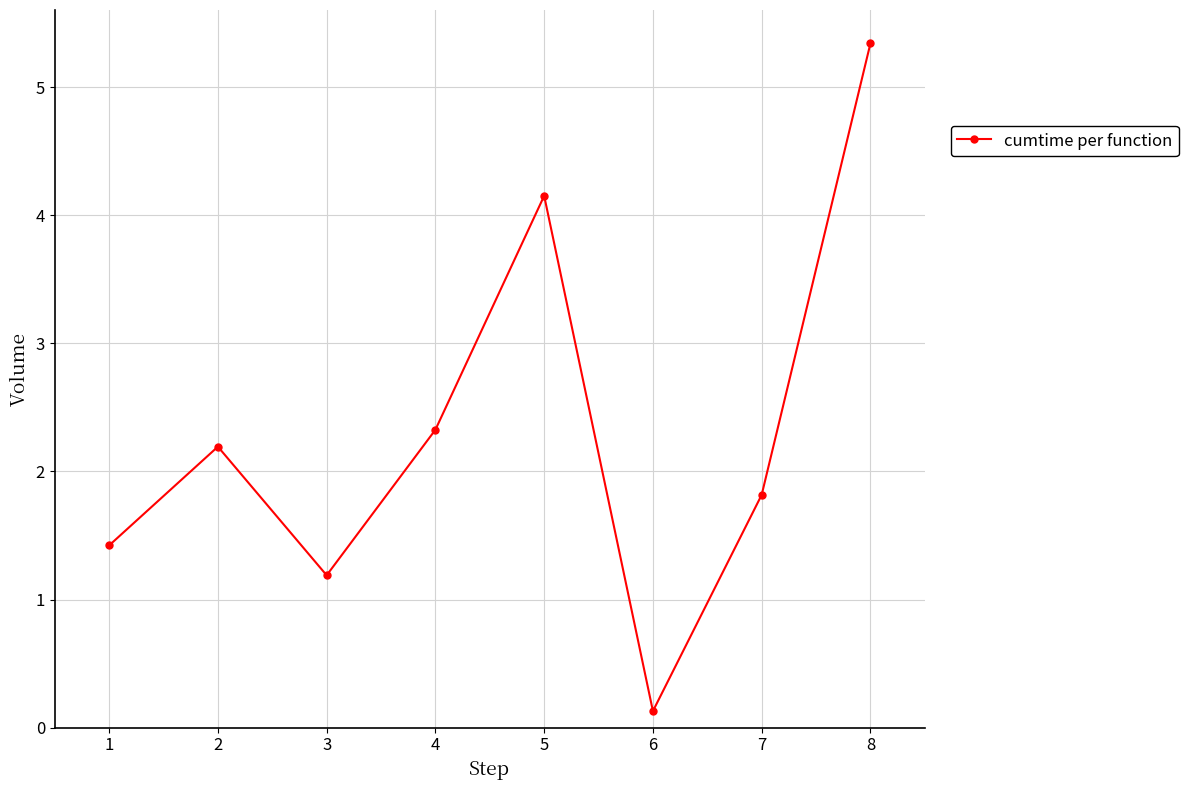

What is the change in value from 3 to 5?

+3.0